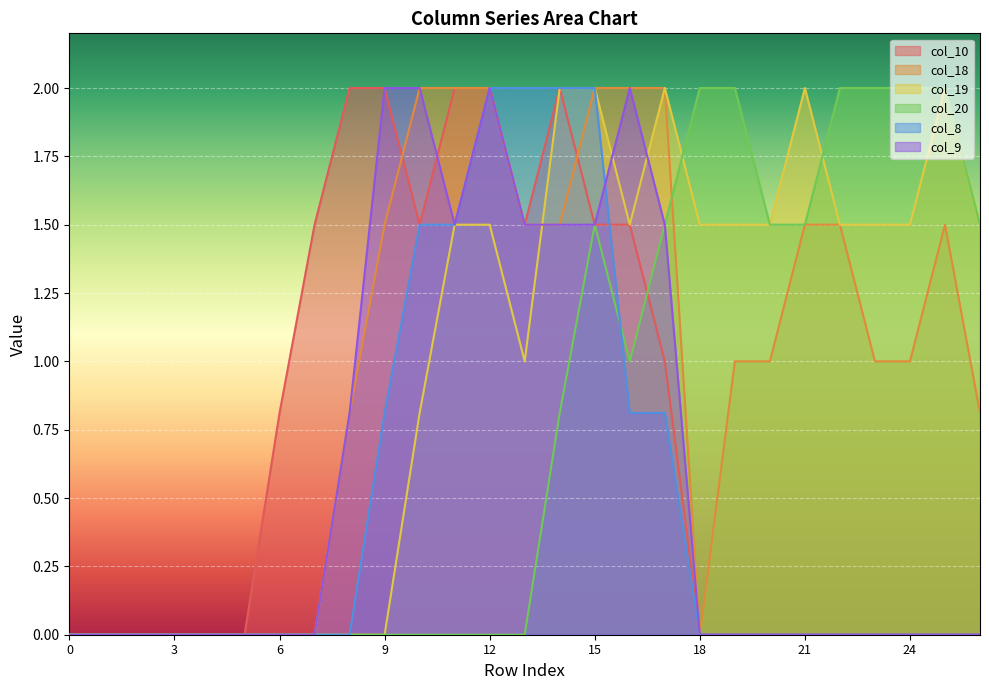

Reading left to right, extract all data points from this chart.

col_10: 0.0	0.0	0.0	0.0	0.0	0.0	0.8	1.5	2.0	2.0	1.5	2.0	2.0	1.5	2.0	1.5	1.5	1.0	0.0	0.0	0.0	0.0	0.0	0.0	0.0	0.0	0.0
col_18: 0.0	0.0	0.0	0.0	0.0	0.0	0.0	0.0	0.8	1.5	2.0	2.0	2.0	1.5	1.5	2.0	2.0	2.0	0.0	1.0	1.0	1.5	1.5	1.0	1.0	1.5	0.8
col_19: 0.0	0.0	0.0	0.0	0.0	0.0	0.0	0.0	0.0	0.0	0.8	1.5	1.5	1.0	2.0	2.0	1.5	2.0	1.5	1.5	1.5	2.0	1.5	1.5	1.5	2.0	1.5
col_20: 0.0	0.0	0.0	0.0	0.0	0.0	0.0	0.0	0.0	0.0	0.0	0.0	0.0	0.0	0.8	1.5	1.0	1.5	2.0	2.0	1.5	1.5	2.0	2.0	2.0	2.0	1.5
col_8: 0.0	0.0	0.0	0.0	0.0	0.0	0.0	0.0	0.0	0.8	1.5	1.5	2.0	2.0	2.0	2.0	0.8	0.8	0.0	0.0	0.0	0.0	0.0	0.0	0.0	0.0	0.0
col_9: 0.0	0.0	0.0	0.0	0.0	0.0	0.0	0.0	0.8	2.0	2.0	1.5	2.0	1.5	1.5	1.5	2.0	1.5	0.0	0.0	0.0	0.0	0.0	0.0	0.0	0.0	0.0